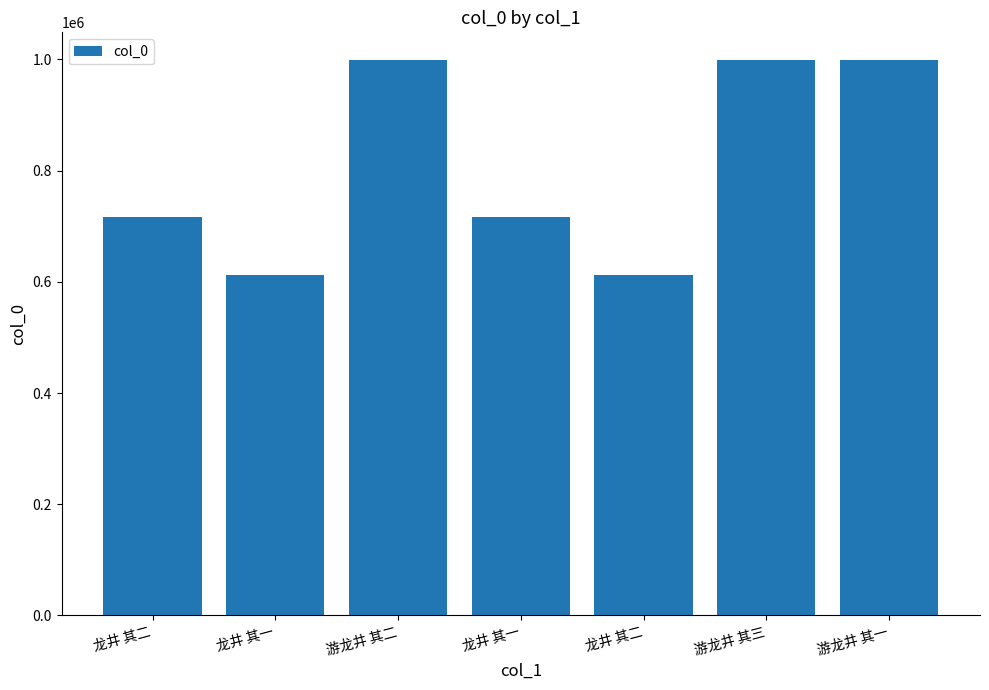

Which category has the lowest value across all series?

龙井 其一